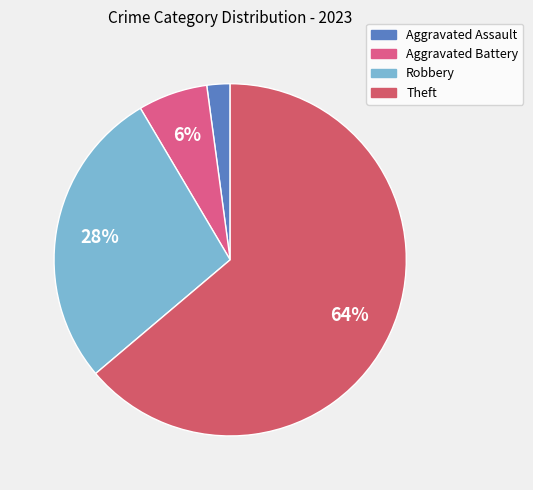

Which category has the biggest portion of the pie?

Theft